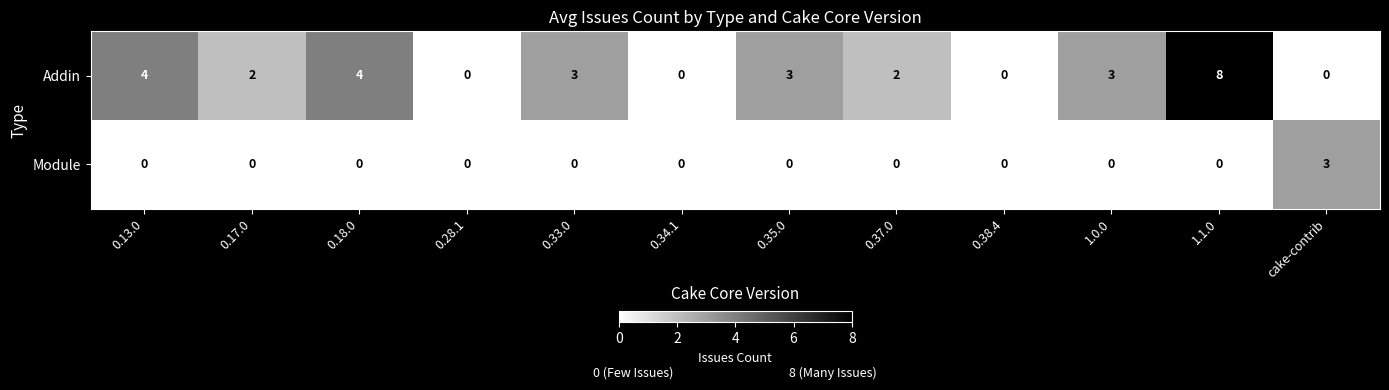

The value of Module at 0.37.0 is 0. True or false?

True